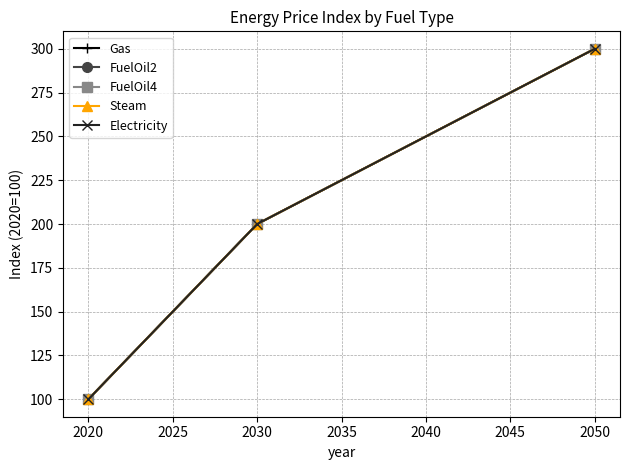

Does the chart have visible grid lines?

Yes